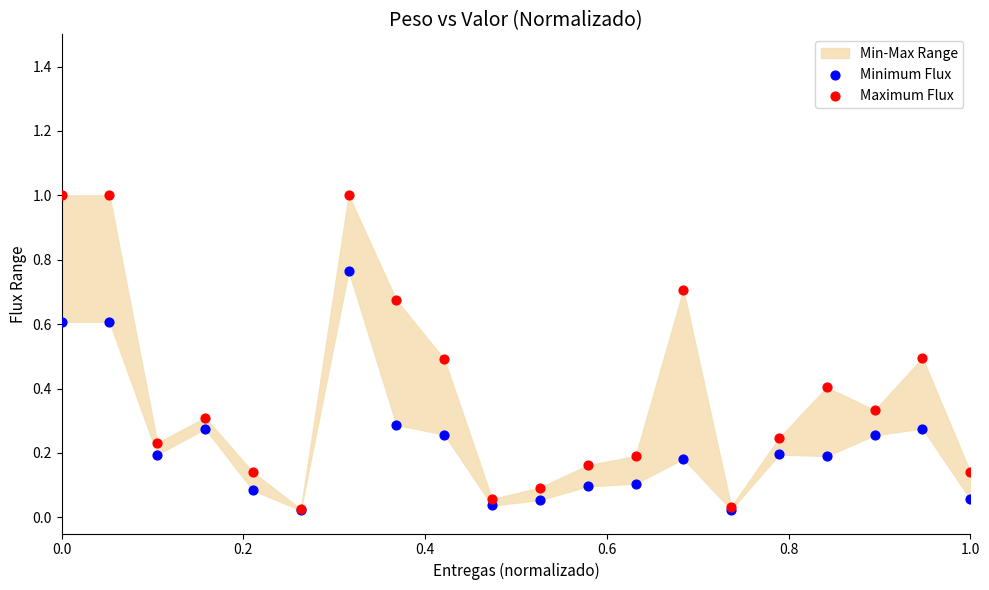

Which series has the widest spread of Y values?

Maximum Flux